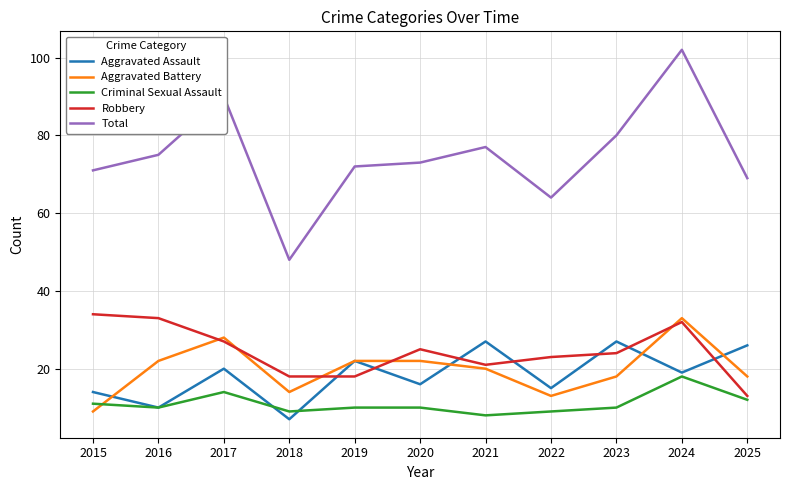

Which series ends up on top after the final intersection of Criminal Sexual Assault and Aggravated Battery?

Aggravated Battery